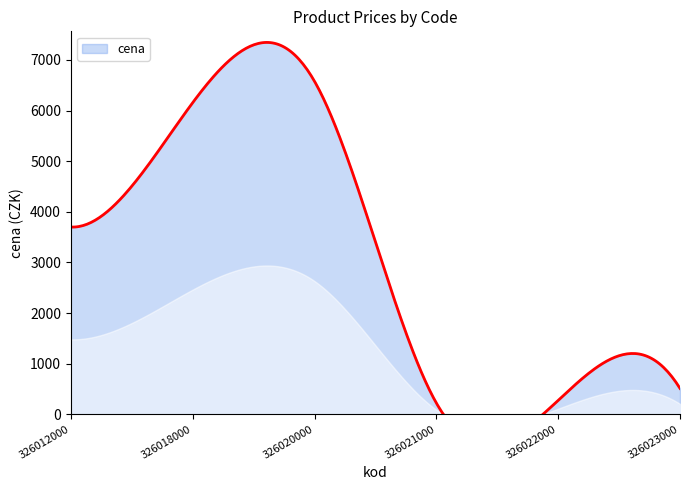

Reading left to right, what are all the values shown in this chart?

3699	6155	6578	222	274	511